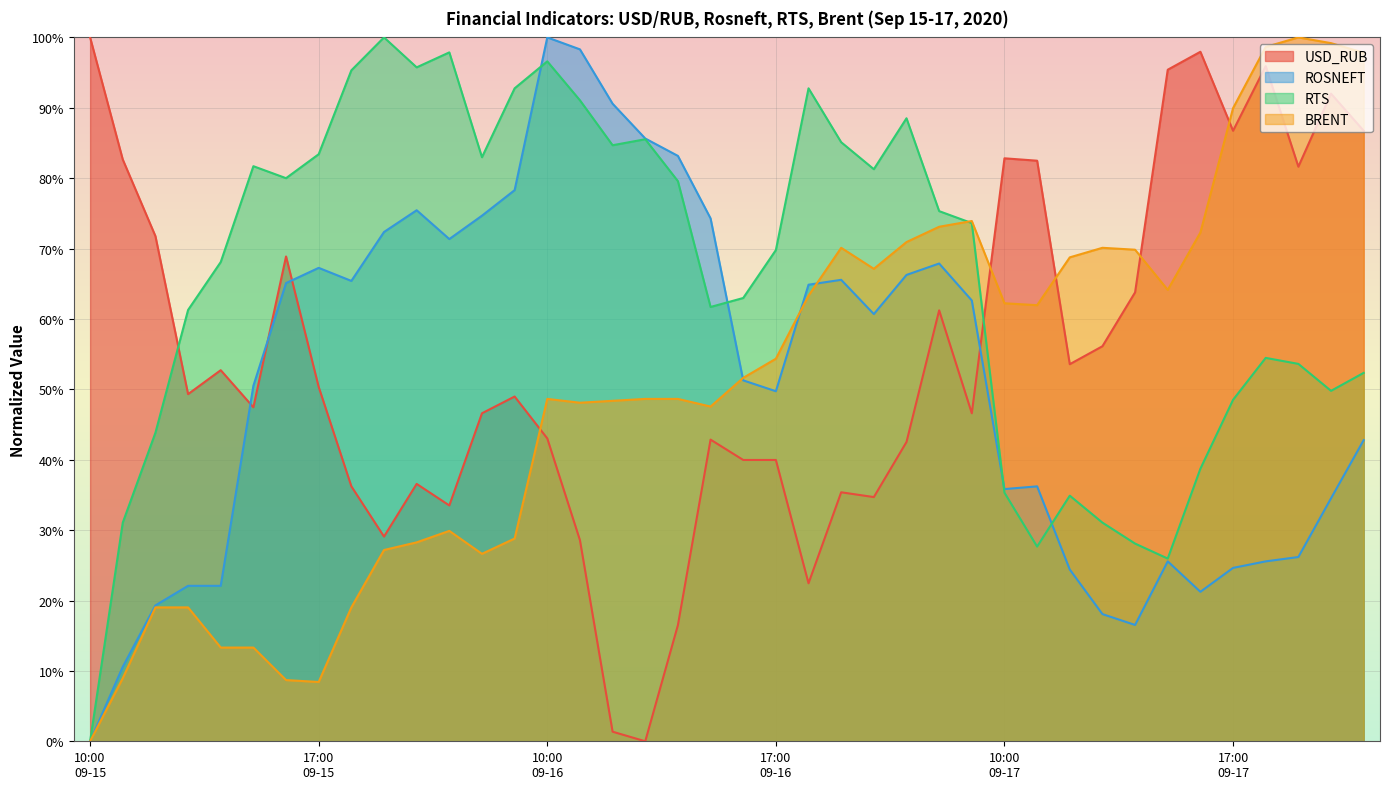

Reading right to left, extract all data points from this chart.

USD_RUB: 0.9	0.9	0.8	1.0	0.9	1.0	1.0	0.6	0.6	0.5	0.8	0.8	0.5	0.6	0.4	0.3	0.4	0.2	0.4	0.4	0.4	0.2	0.0	0.0	0.3	0.4	0.5	0.5	0.3	0.4	0.3	0.4	0.5	0.7	0.5	0.5	0.5	0.7	0.8	1.0
ROSNEFT: 0.4	0.3	0.3	0.3	0.2	0.2	0.3	0.2	0.2	0.2	0.4	0.4	0.6	0.7	0.7	0.6	0.7	0.6	0.5	0.5	0.7	0.8	0.9	0.9	1.0	1.0	0.8	0.7	0.7	0.8	0.7	0.7	0.7	0.7	0.5	0.2	0.2	0.2	0.1	0.0
RTS: 0.5	0.5	0.5	0.5	0.5	0.4	0.3	0.3	0.3	0.3	0.3	0.4	0.7	0.8	0.9	0.8	0.9	0.9	0.7	0.6	0.6	0.8	0.9	0.8	0.9	1.0	0.9	0.8	1.0	1.0	1.0	1.0	0.8	0.8	0.8	0.7	0.6	0.4	0.3	0.0
BRENT: 1.0	1.0	1.0	1.0	0.9	0.7	0.6	0.7	0.7	0.7	0.6	0.6	0.7	0.7	0.7	0.7	0.7	0.6	0.5	0.5	0.5	0.5	0.5	0.5	0.5	0.5	0.3	0.3	0.3	0.3	0.3	0.2	0.1	0.1	0.1	0.1	0.2	0.2	0.1	0.0